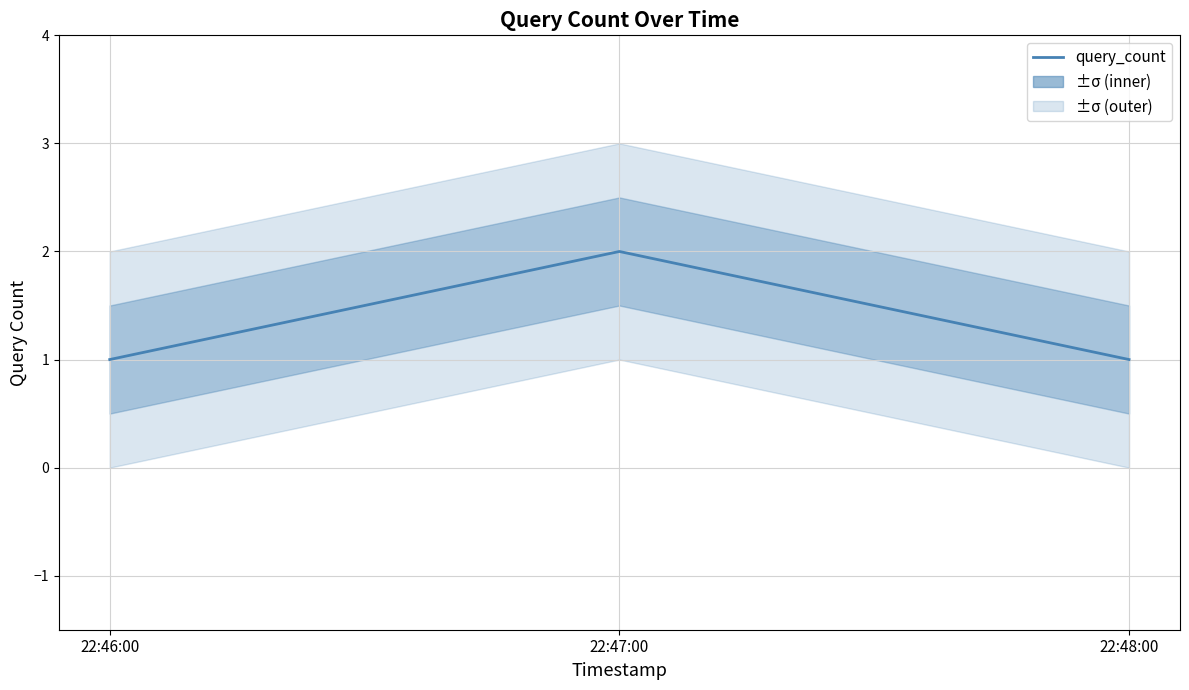

Rank the categories by value from lowest to highest.

22:46:00, 22:48:00, 22:47:00